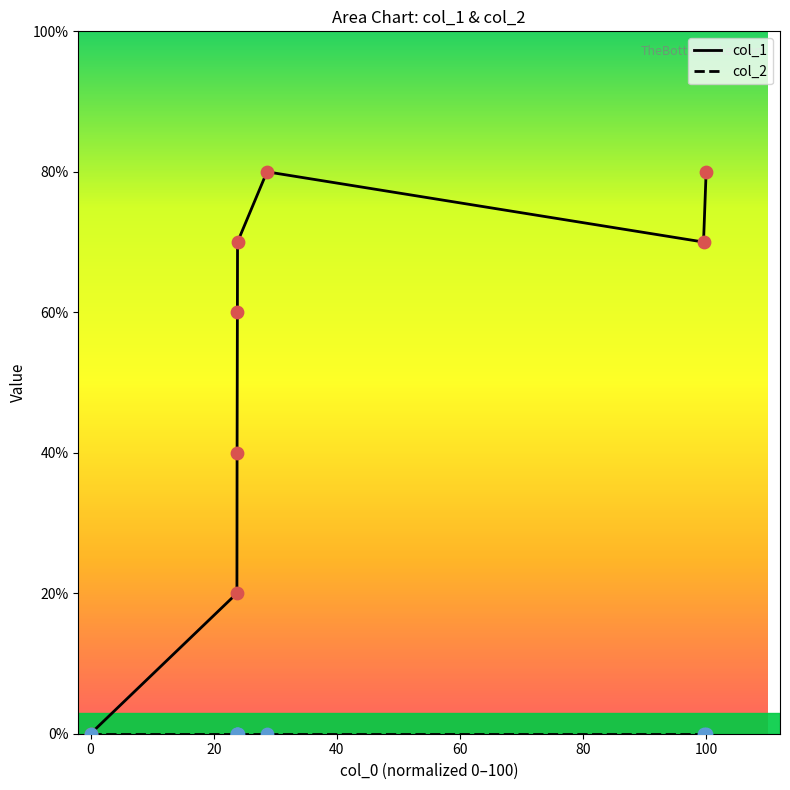

Which series has the largest total across all categories?

col_1